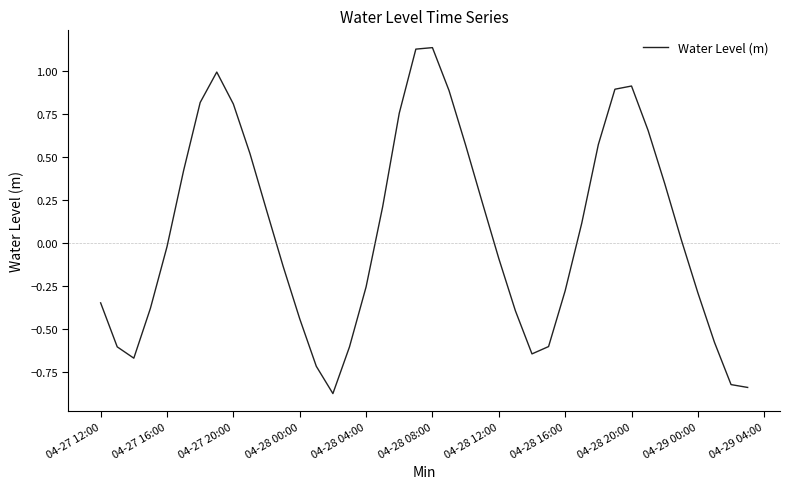

What is the difference between the maximum and minimum values?

2.0